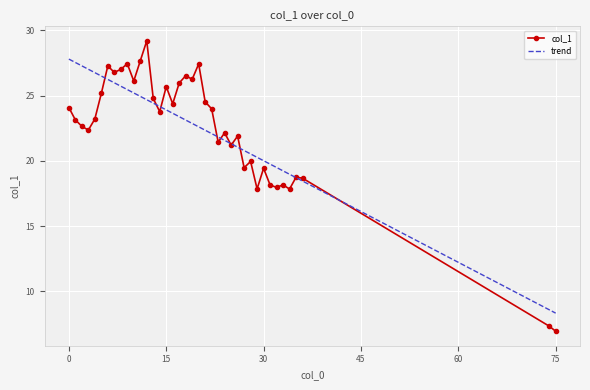

Rank the series by their maximum value, from lowest to highest.

trend, col_1